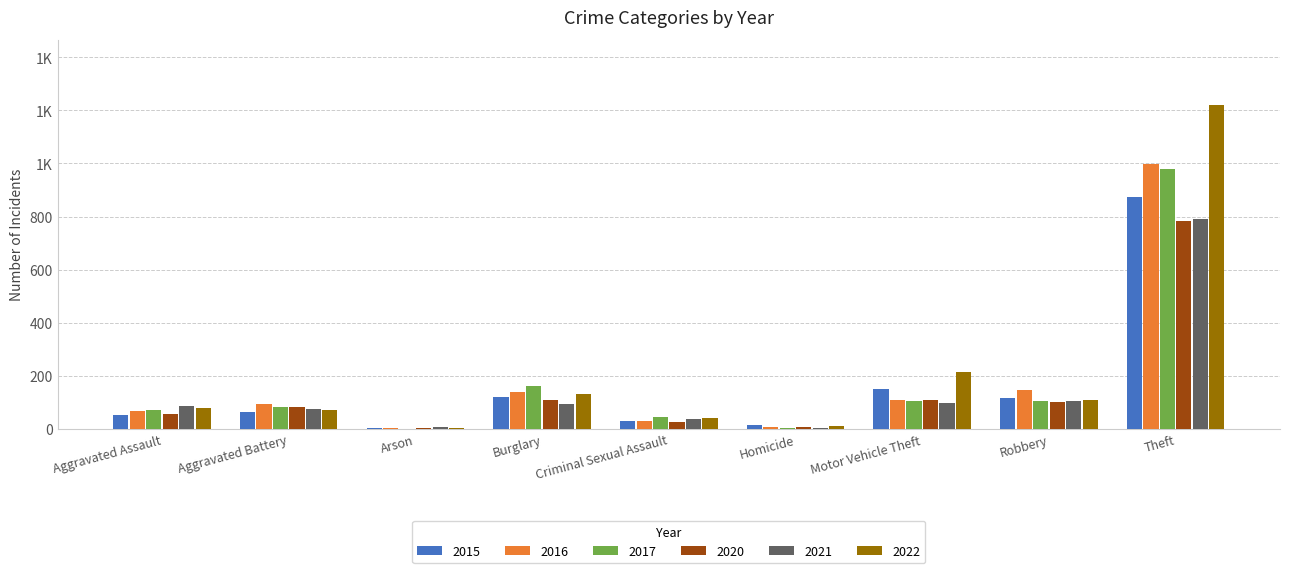

What position from the right is Homicide?

4